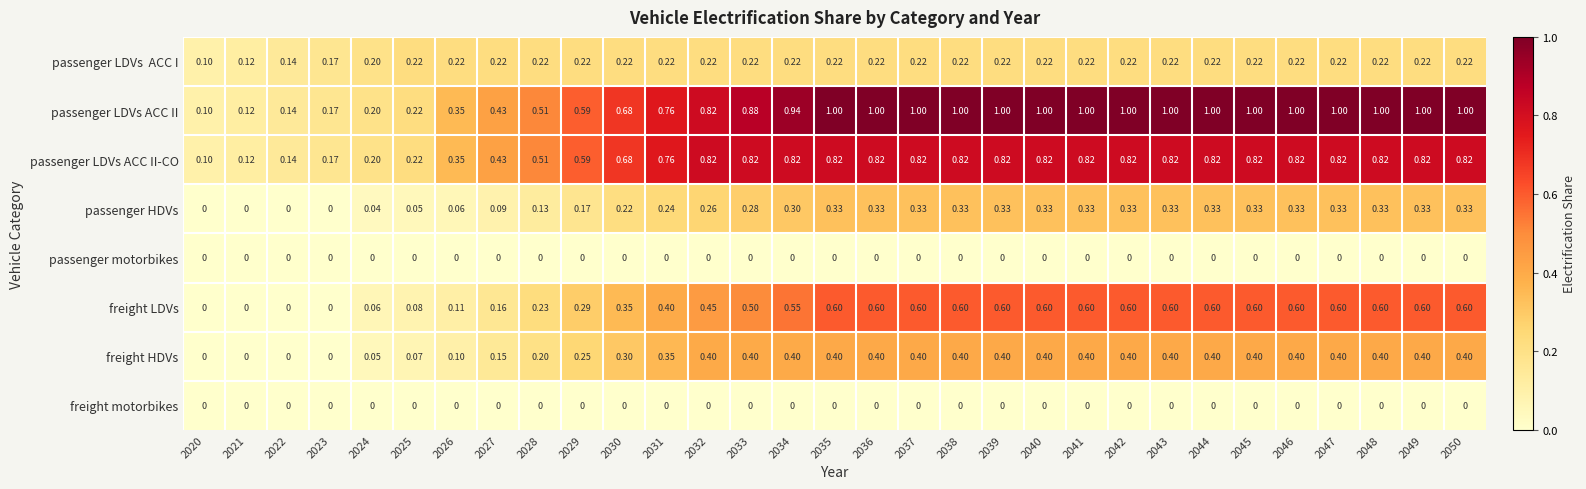

Which series has the largest range (max minus min)?

passenger LDVs ACC II